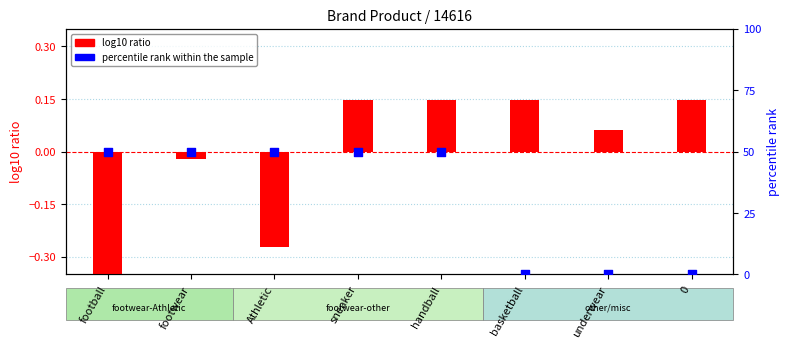

At how many categories does at least one series exceed 42?

5